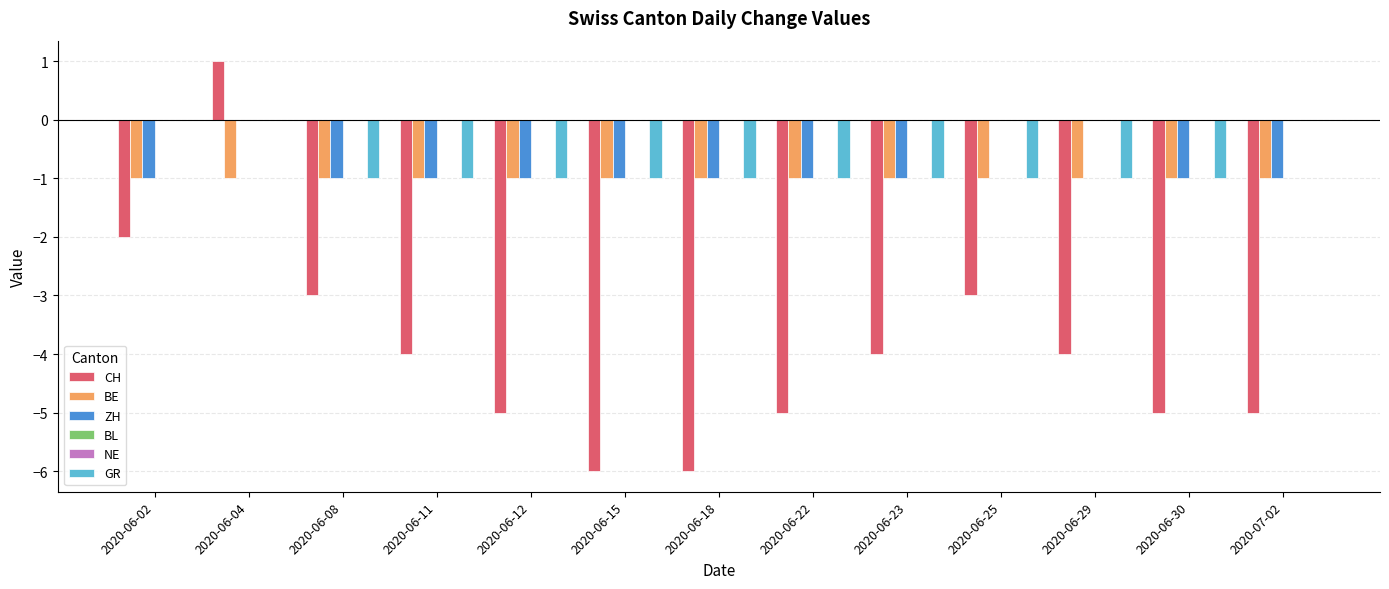

Between 2020-06-15 and 2020-06-29, which series saw the biggest shift?

CH